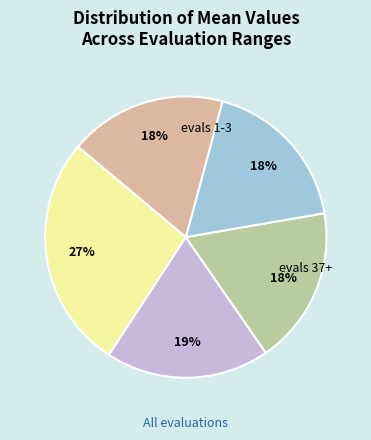

How many slices are in this pie chart?

5